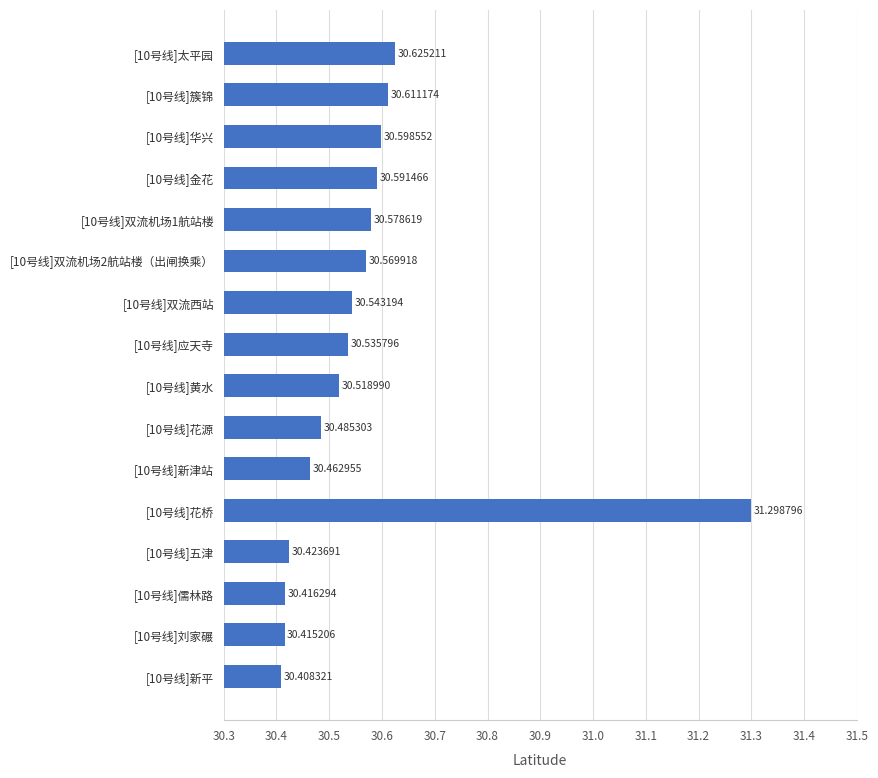

Are the bars grouped side by side (vs. stacked)?

No